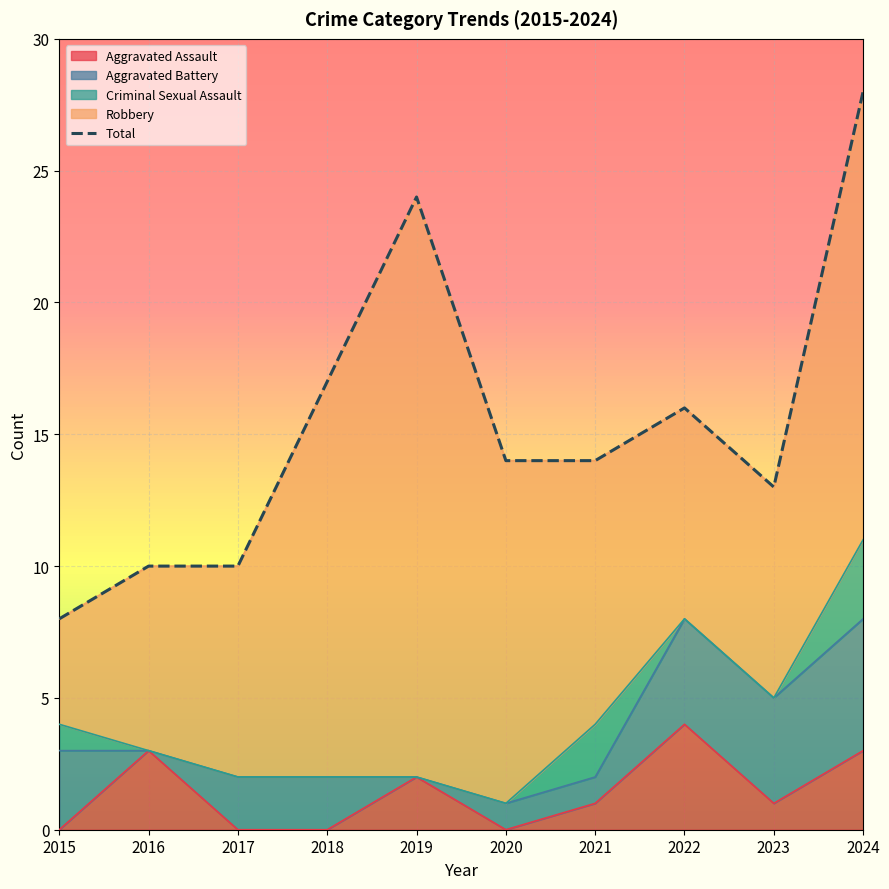

Where is the first local maximum?

2019